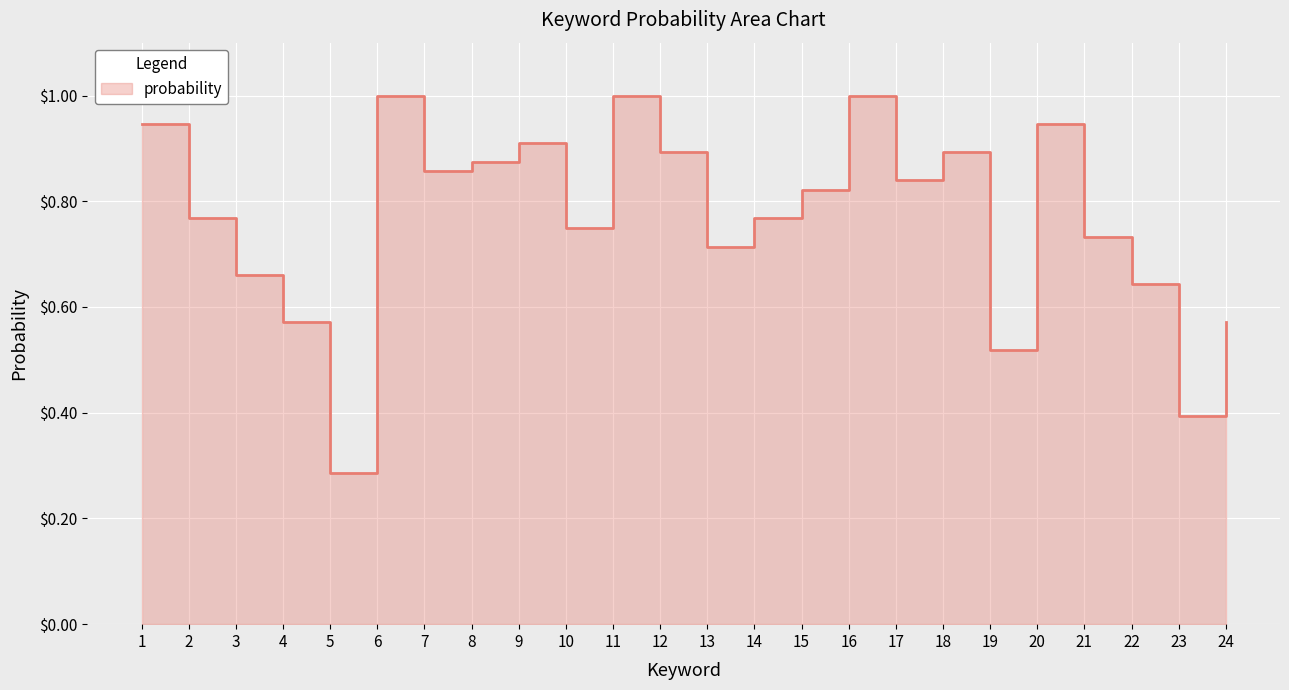

At which category does the chart reach its minimum across all series?

5